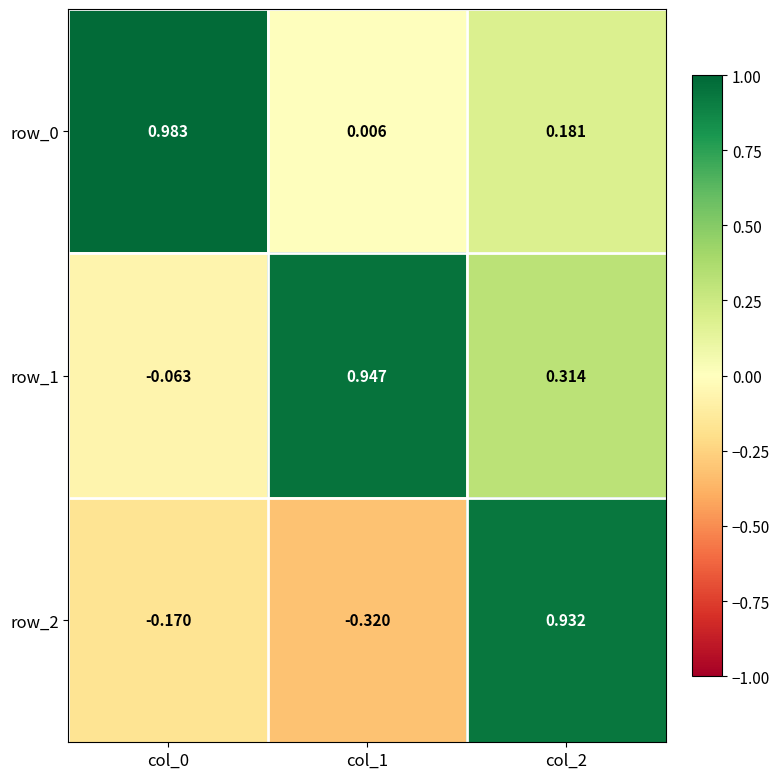

Which series has the largest total across all categories?

row_1